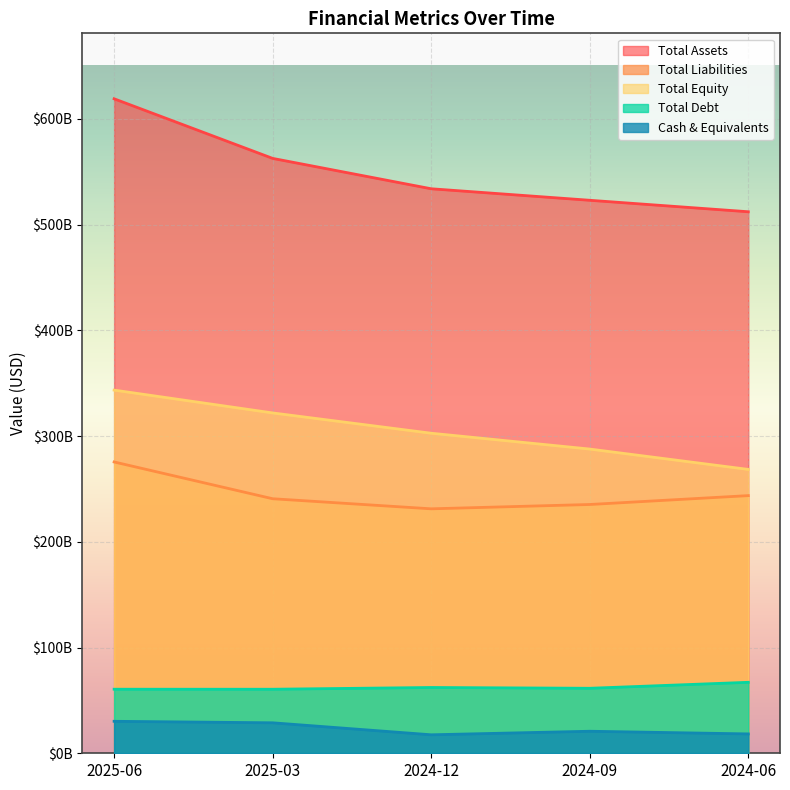

Reading left to right, extract all data points from this chart.

Total Assets: 619003000000	562624000000	533898000000	523013000000	512163000000
Total Liabilities: 275524000000	240733000000	231203000000	235290000000	243686000000
Total Equity: 343479000000	321891000000	302695000000	287723000000	268477000000
Total Debt: 60588000000	60567000000	62224000000	61478000000	67127000000
Cash & Equivalents: 30242000000	28828000000	17482000000	20840000000	18315000000